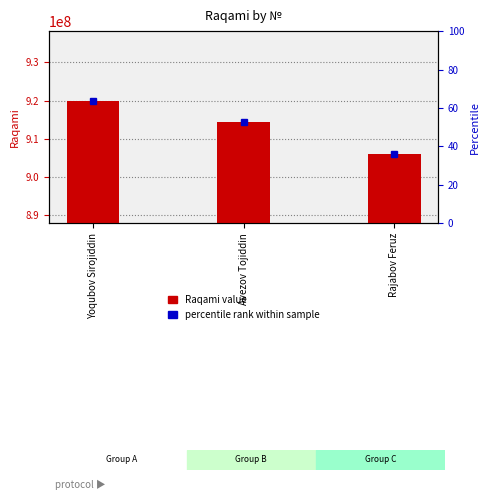

The chart shows a value of 906117695 at Rajabov Feruz. True or false?

True